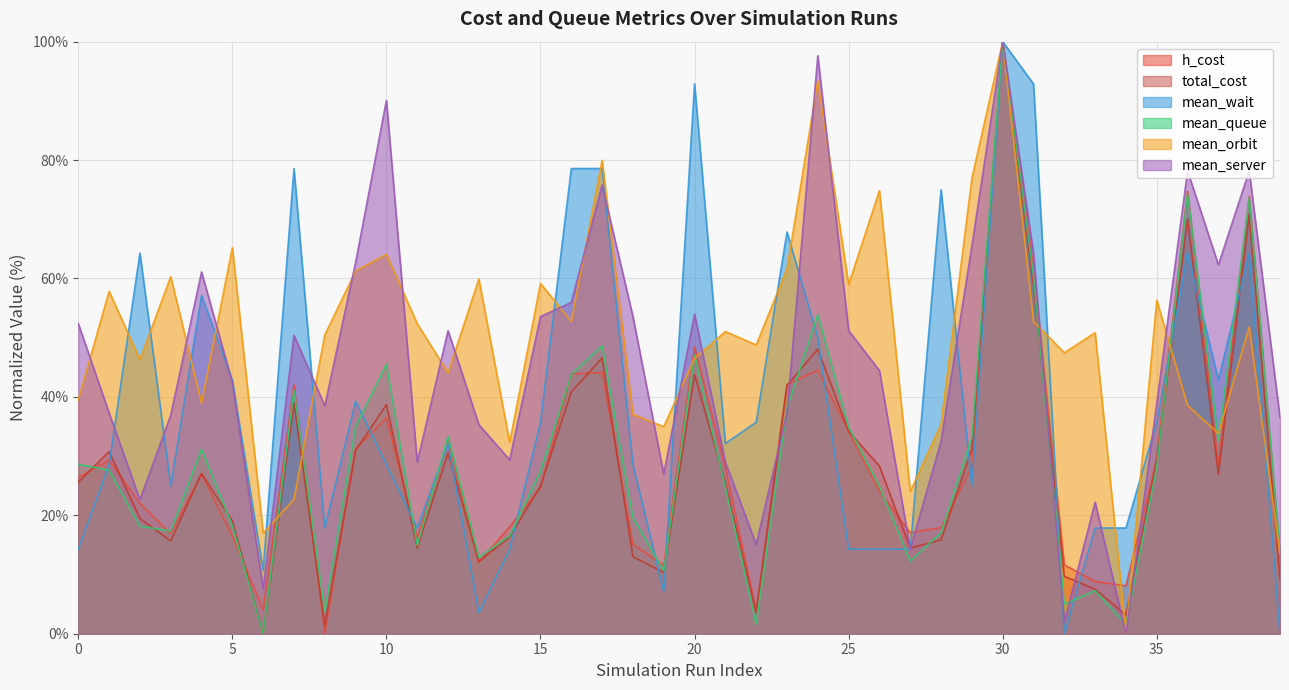

True or false: mean_queue and mean_orbit intersect in this chart.

True